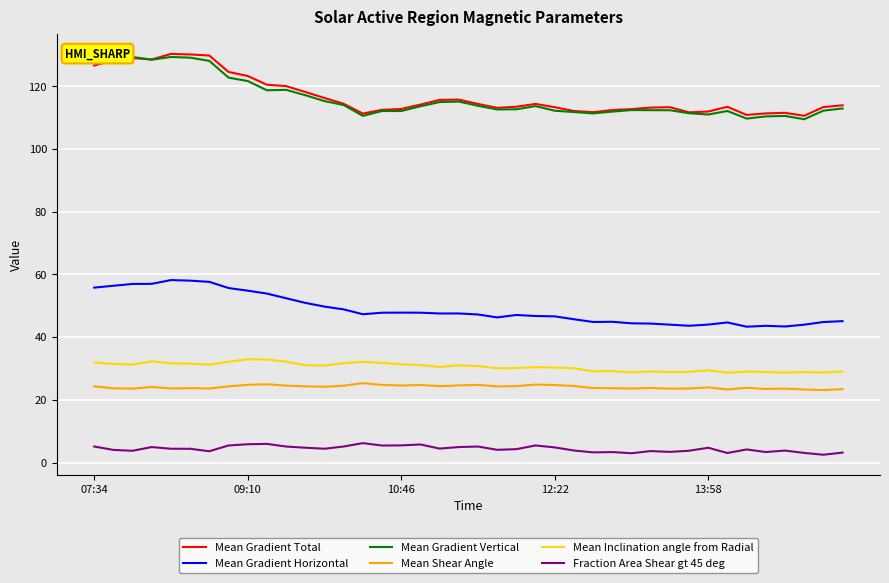

True or false: Mean Gradient Total and Mean Shear Angle intersect in this chart.

False